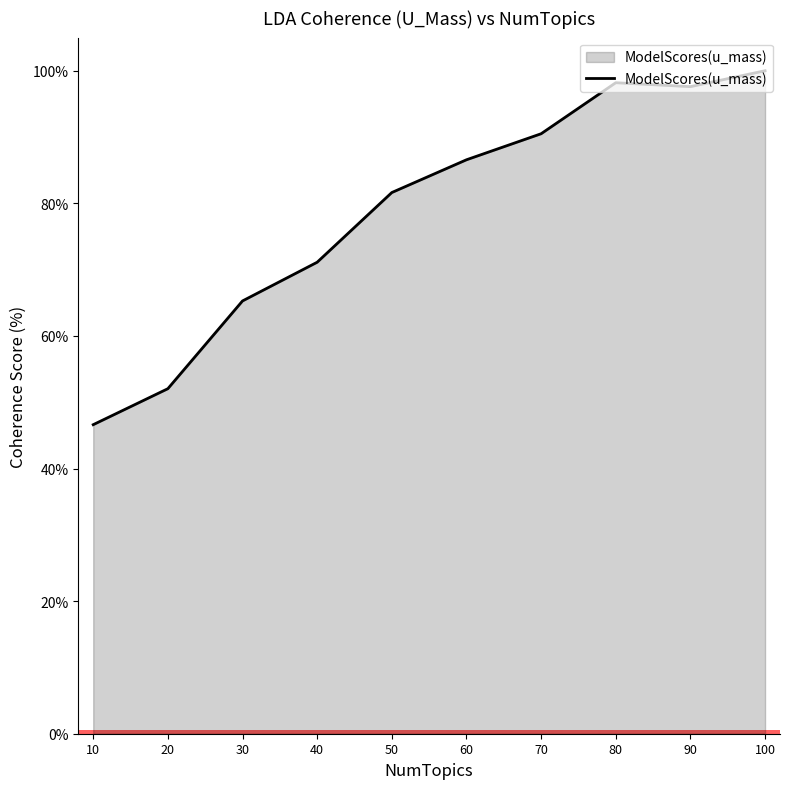

Is it true that the value at 100 is 100.0?

True